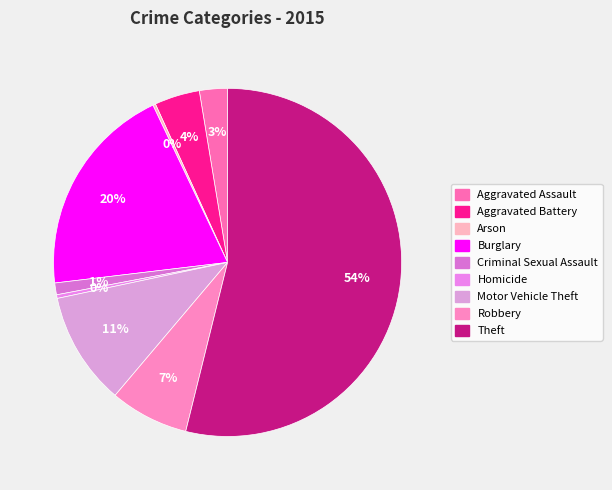

How many slices are in this pie chart?

9